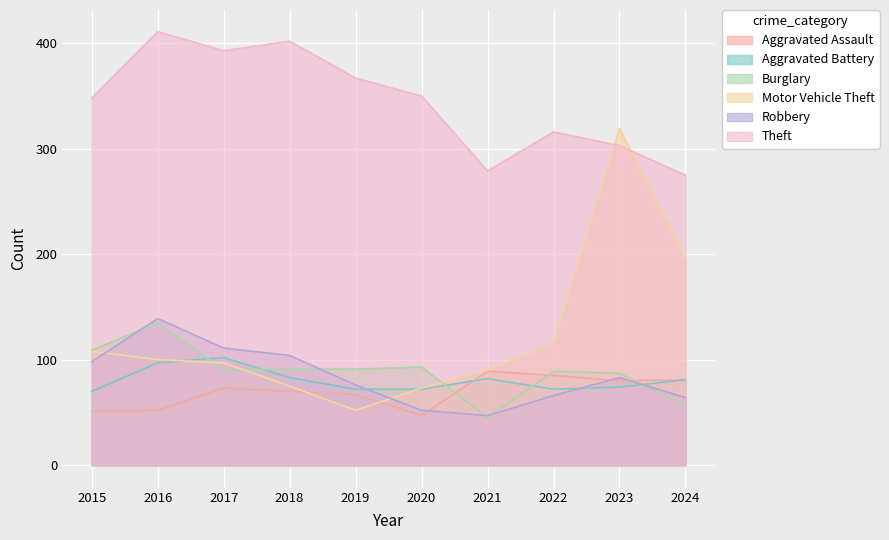

In Burglary, how many points are lower than both neighbors (excluding endpoints)?

2